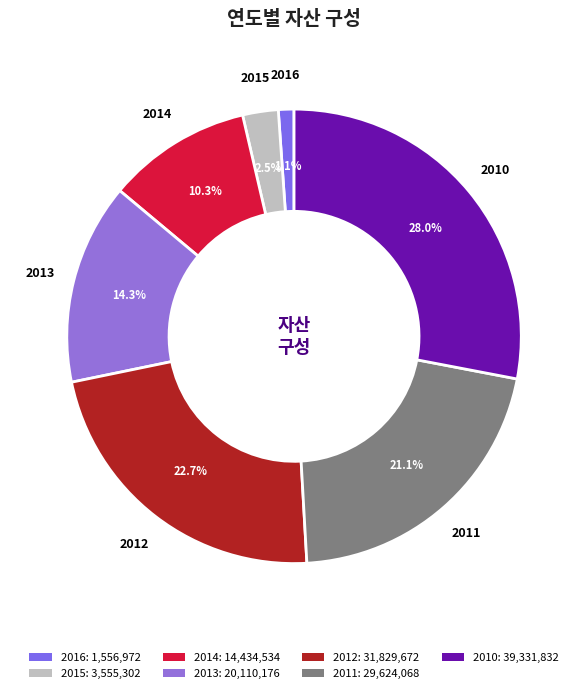

Rank the categories by value from highest to lowest.

2010, 2012, 2011, 2013, 2014, 2015, 2016